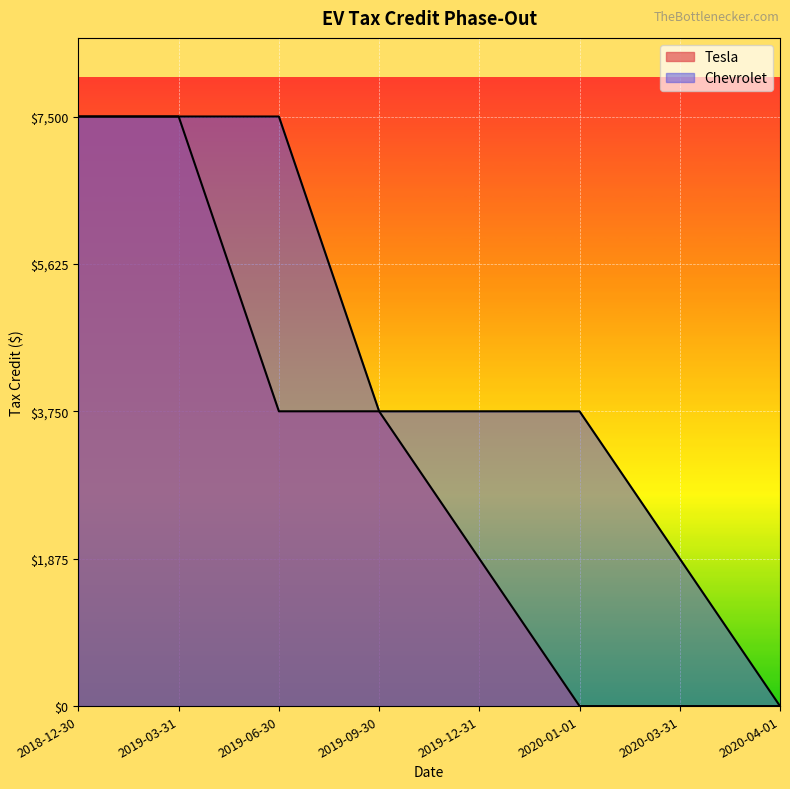

What are all the series names shown in the legend?

Tesla, Chevrolet